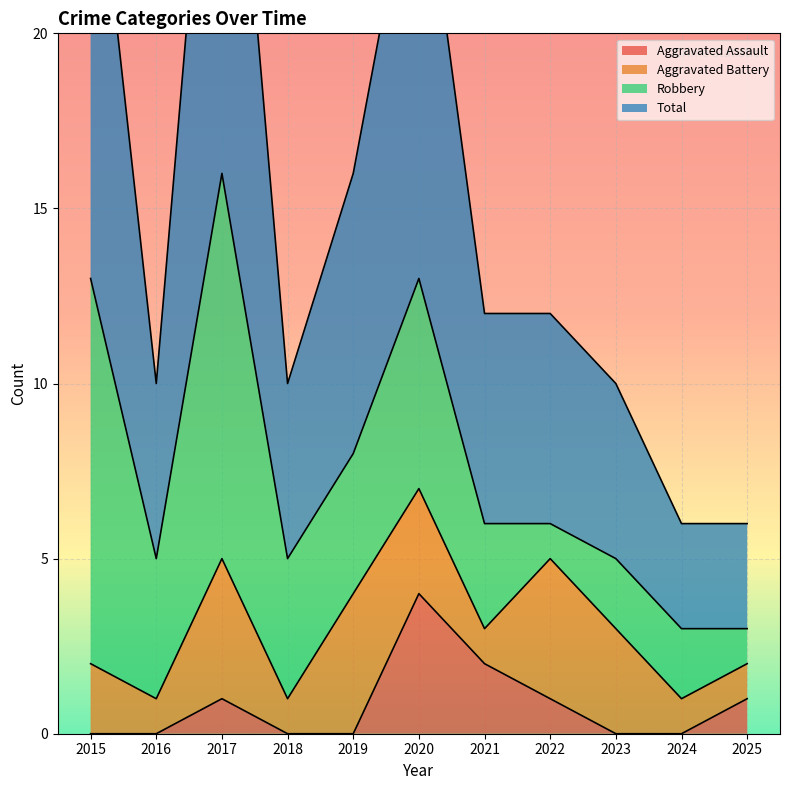

How many interior local peaks does the Aggravated Assault series have?

2